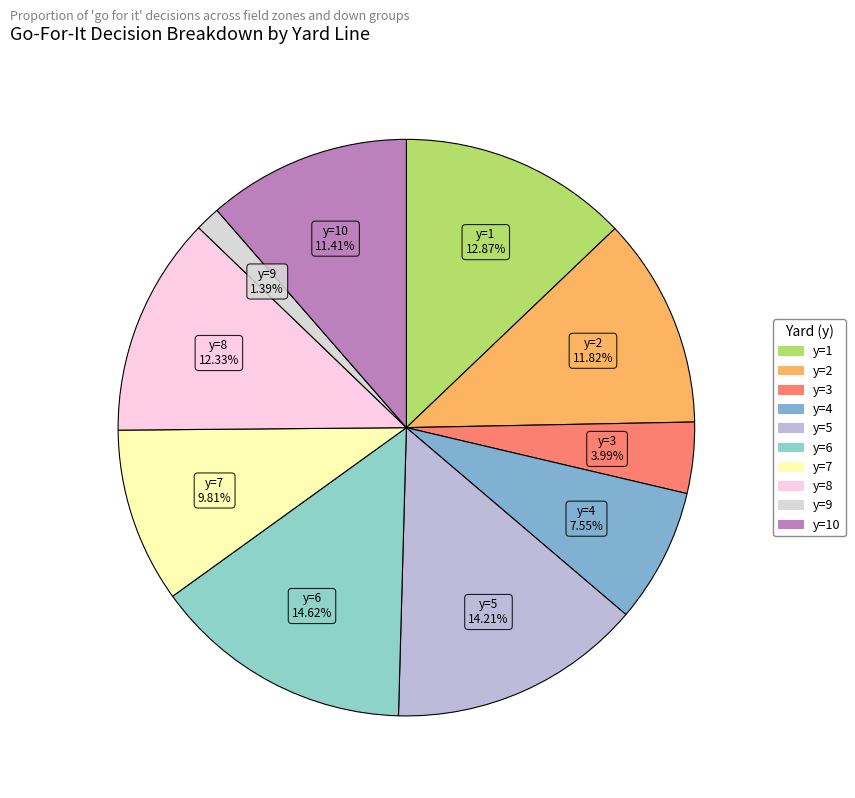

Which slice is the smallest?

y=9